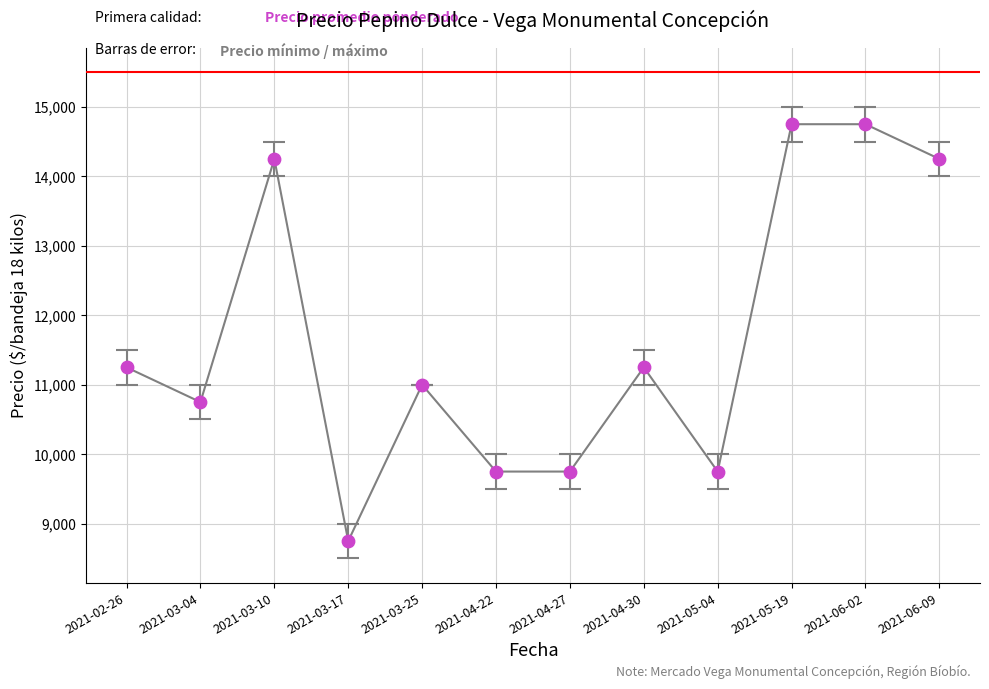

Approximately how many times larger is the value at 2021-04-30 compared to 2021-03-04?

1.0